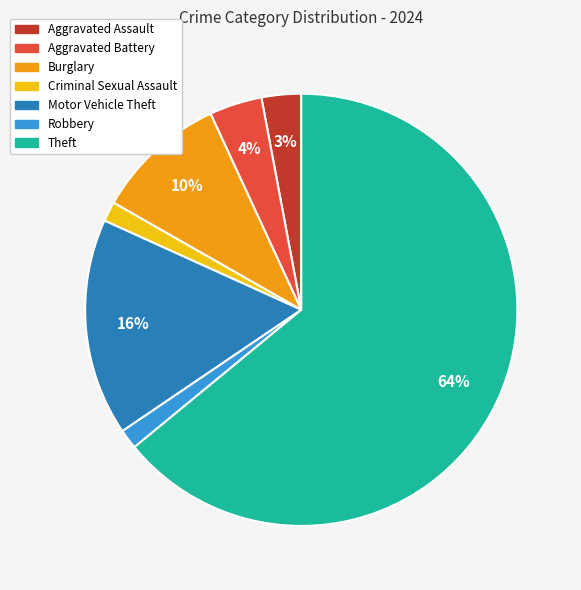

How many segments does this pie chart have?

7